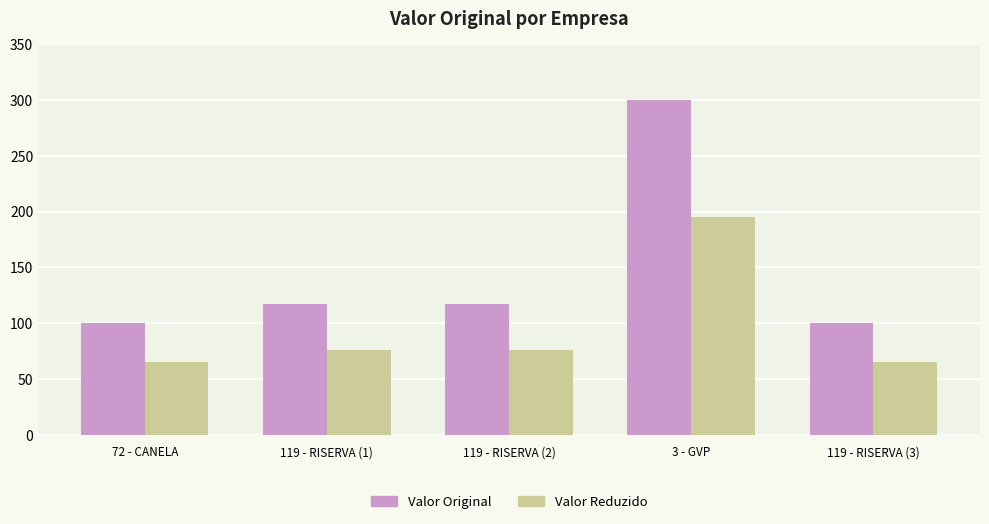

Reading right to left, list all the values displayed in this chart.

Valor Original: 100.0	300.0	116.7	116.7	100.0
Valor Reduzido: 65.0	195.0	75.8	75.8	65.0